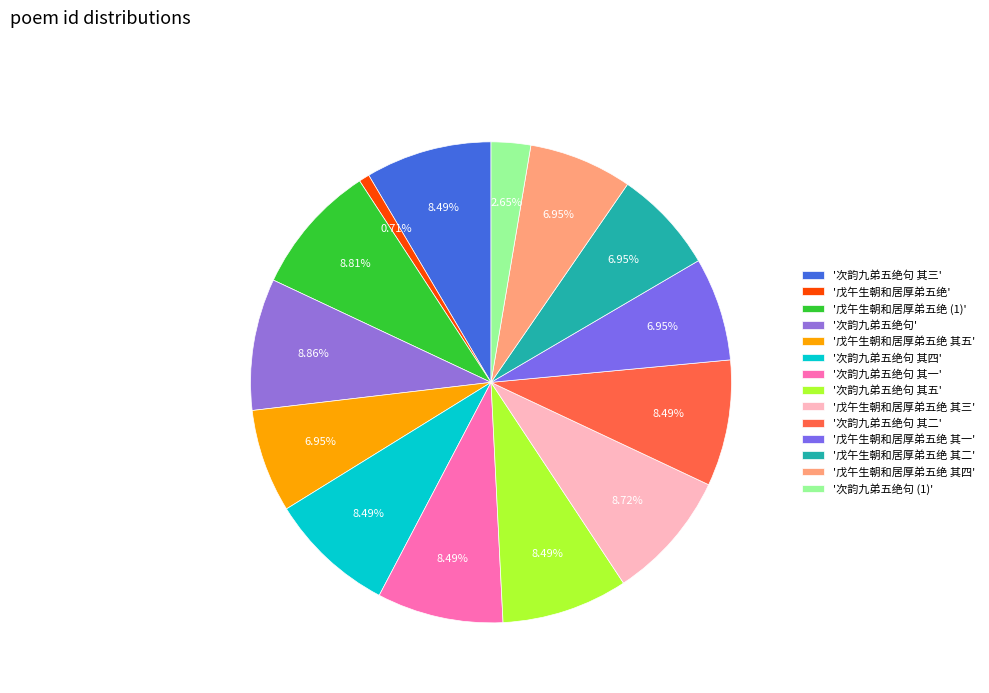

How many slices are in this pie chart?

14